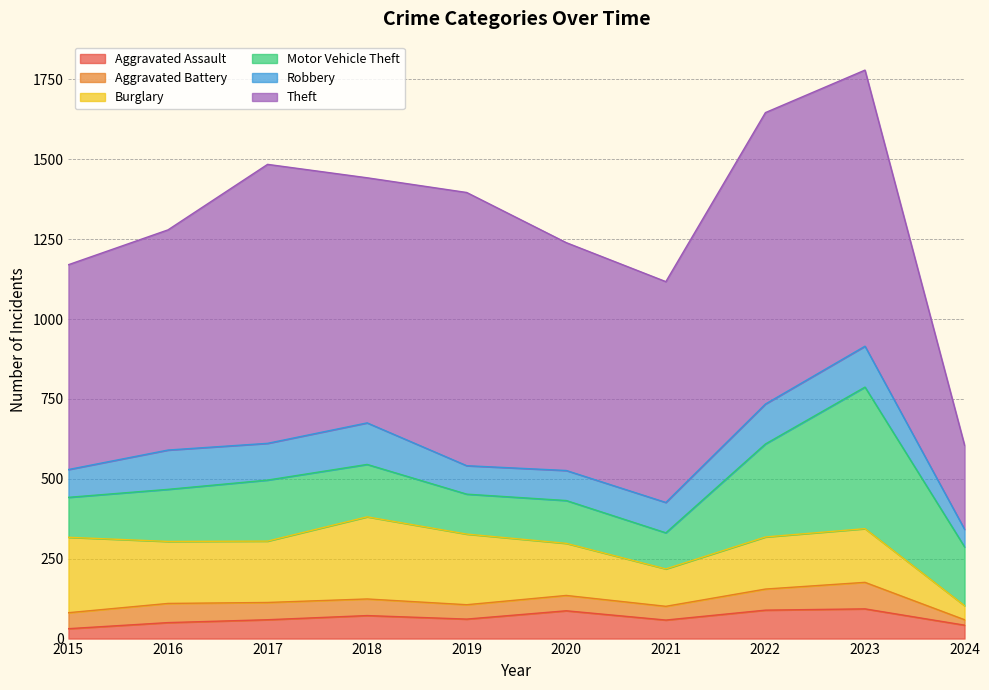

What is the maximum value for Theft?

912